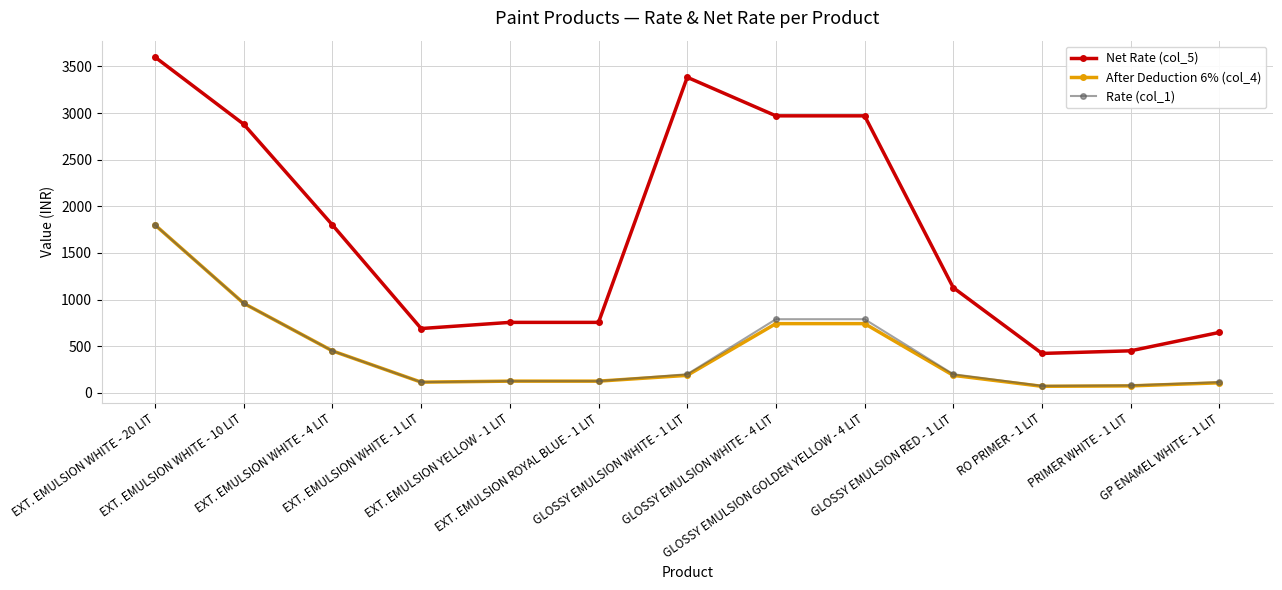

What are all the series names shown in the legend?

Net Rate (col_5), After Deduction 6% (col_4), Rate (col_1)